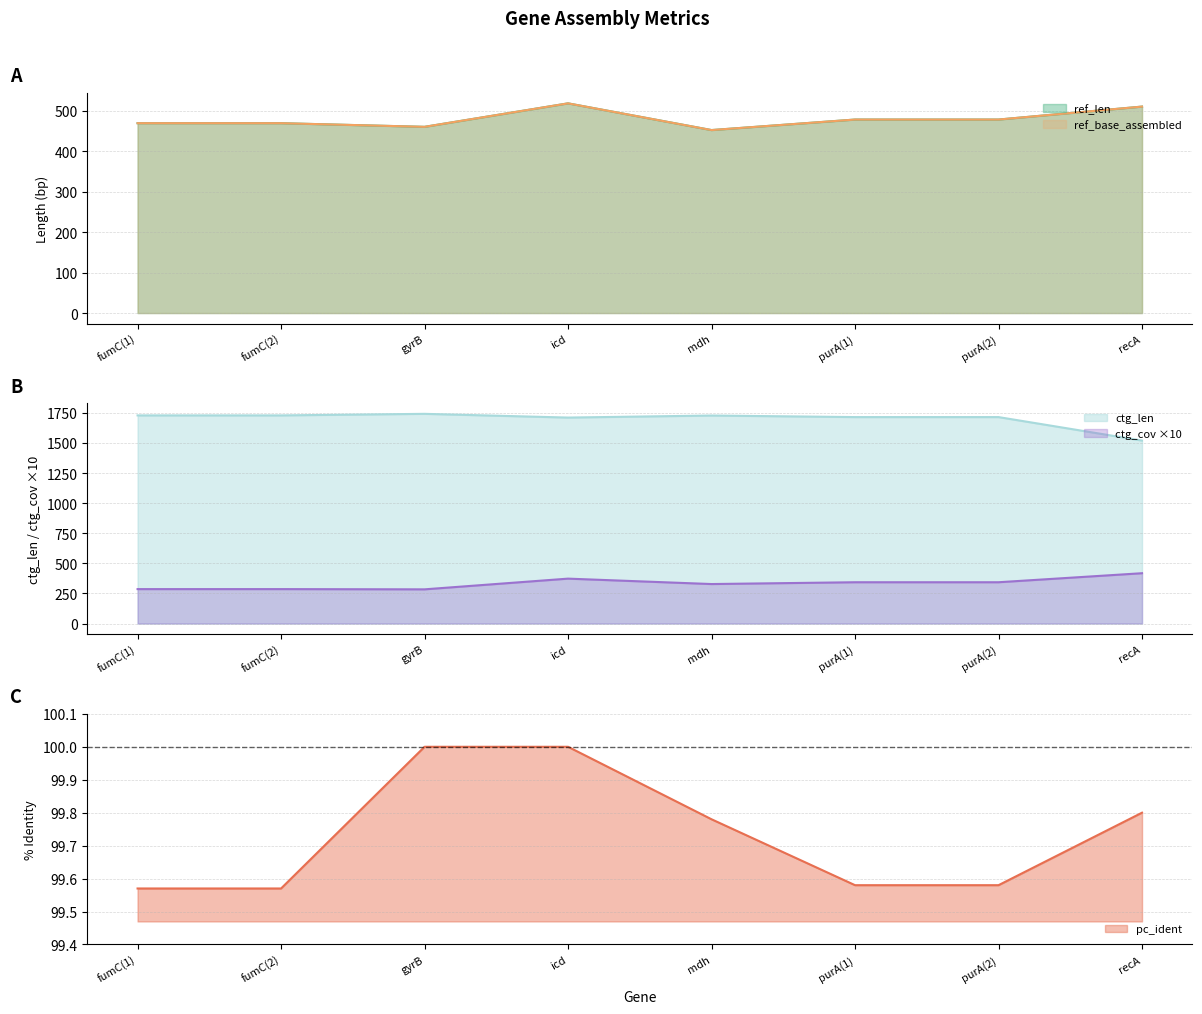

What is the total value across all series at icd?

3220.0